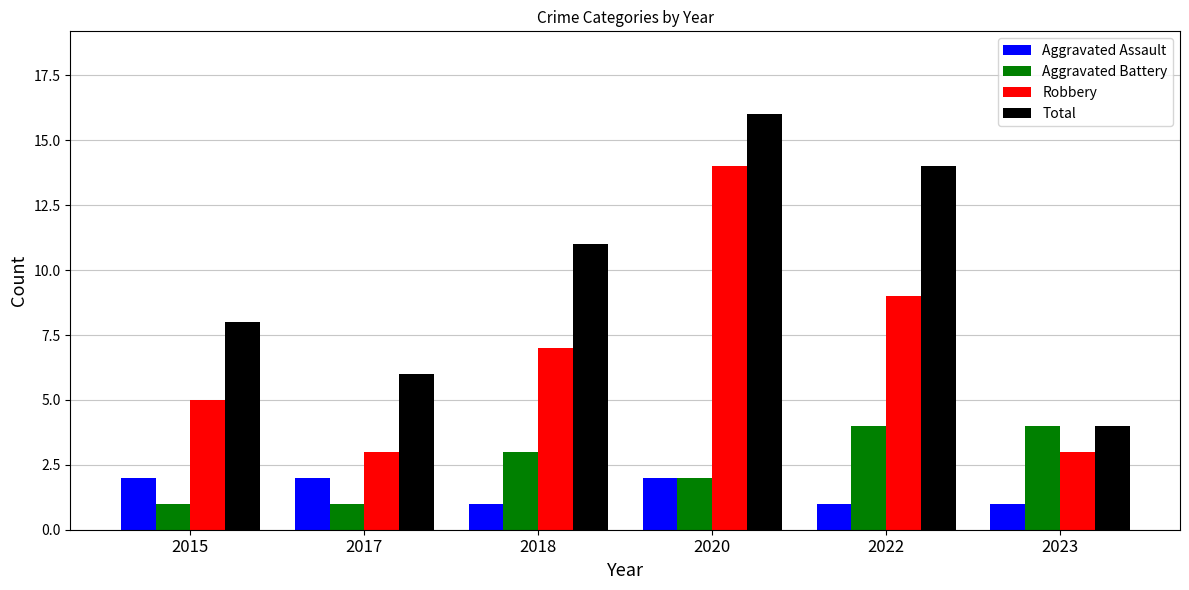

What is the difference between the maximum and second lowest values in the Aggravated Battery series?

3